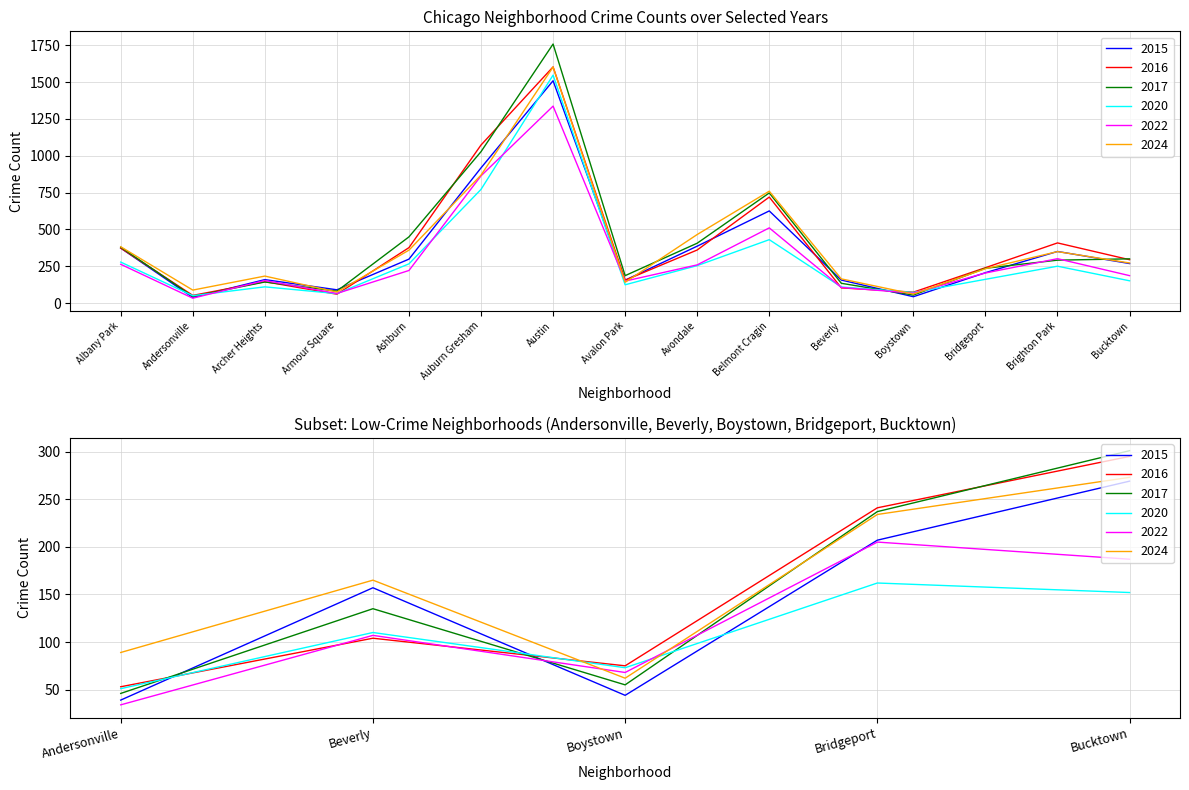

What is the average value of the 2022 series?

315